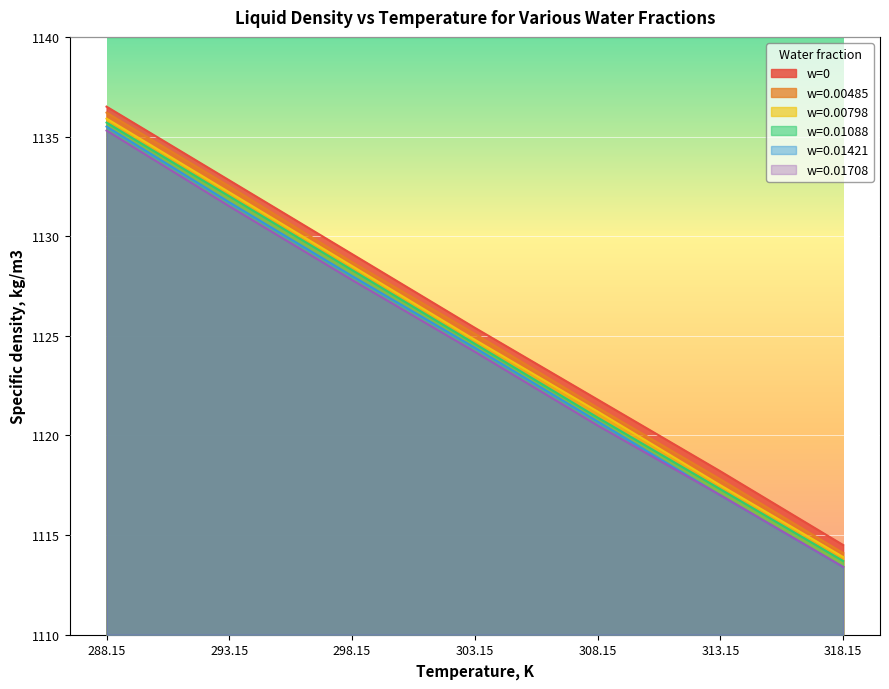

True or false: w=0.01421 has a value of 1117.0 at 313.15.

True